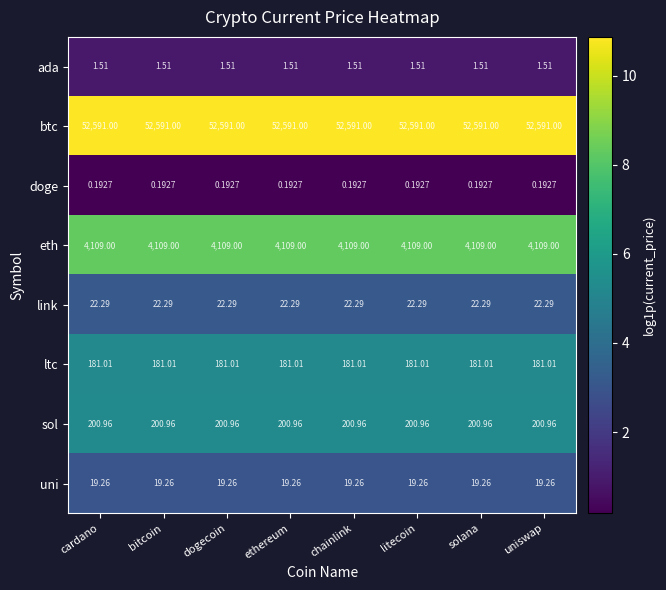

Which series has the largest total across all categories?

btc